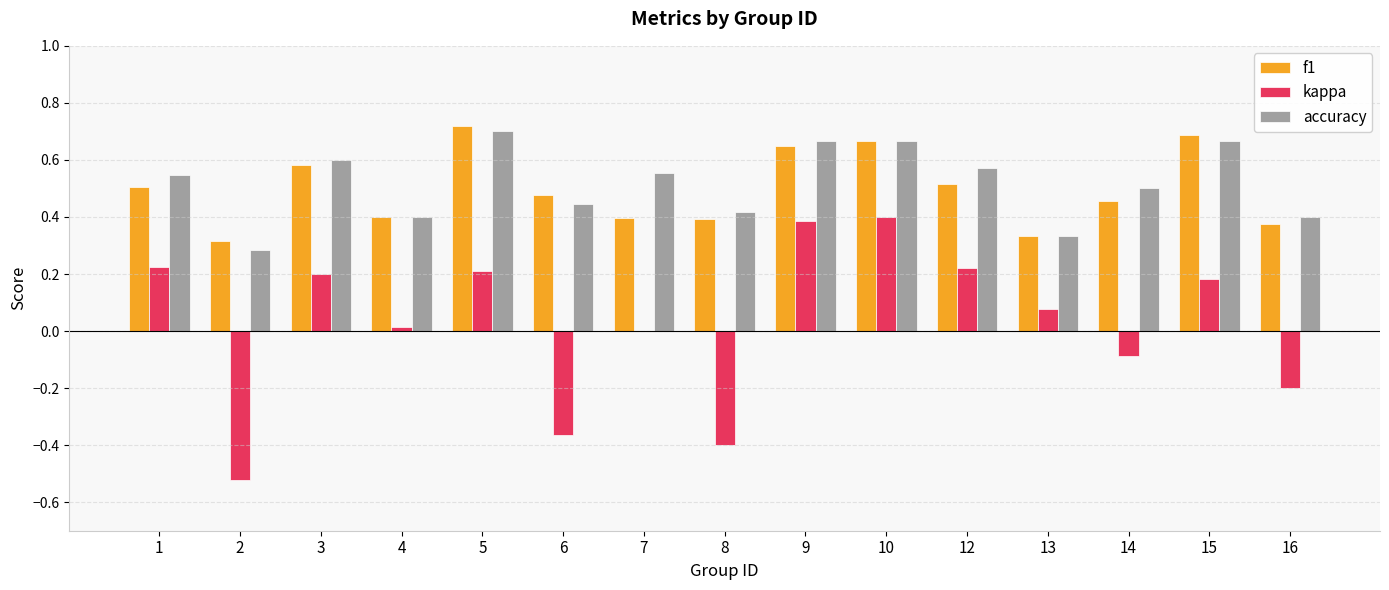

Which series changed the most between 9 and 12?

kappa